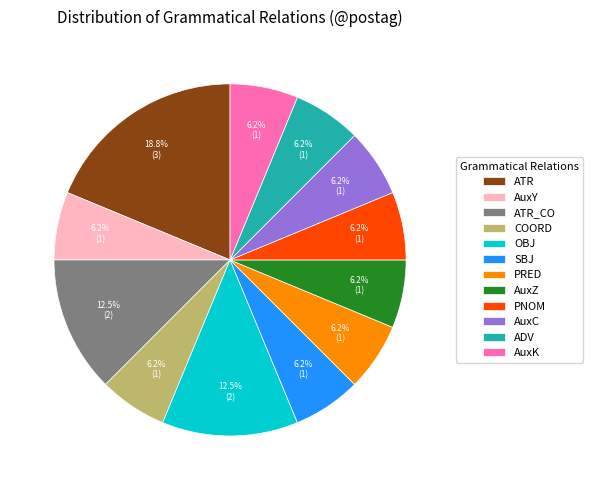

Combined, do AuxZ and AuxY account for over 50%?

No